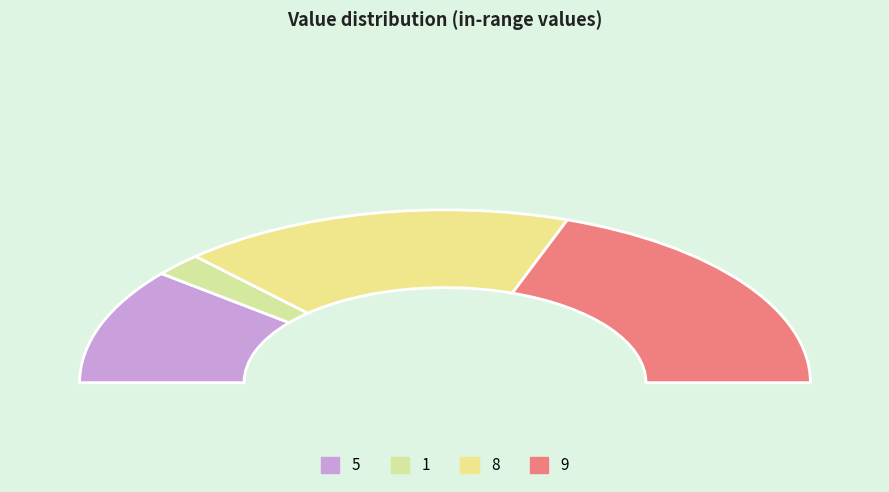

What percentage is the 8 slice, to the nearest percent?

35%